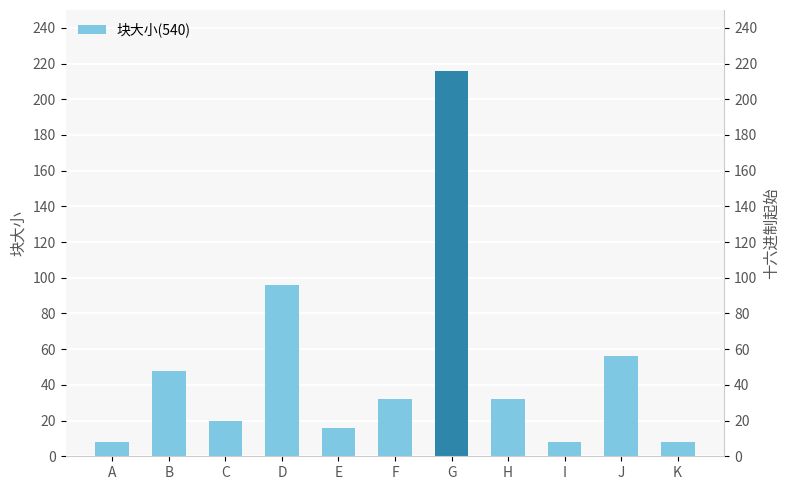

What is the value of the 4th bar from the left?

96